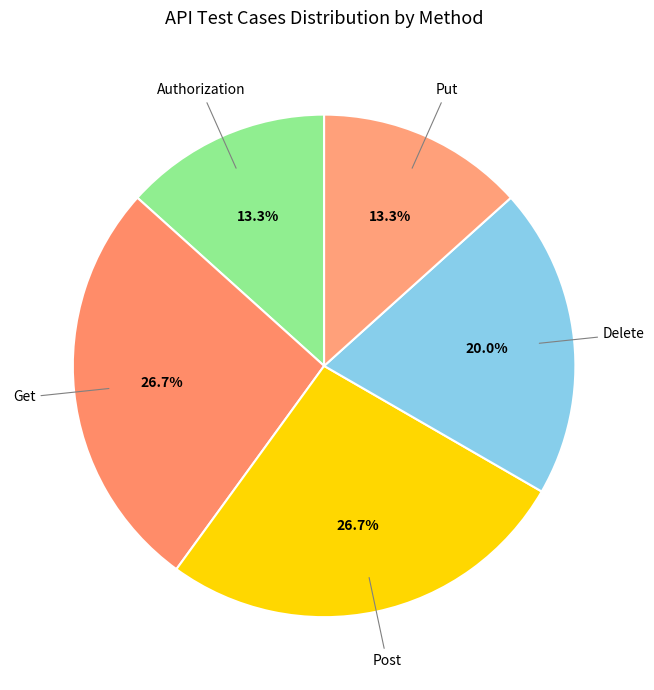

Combined, do Get and Post account for over 50%?

Yes